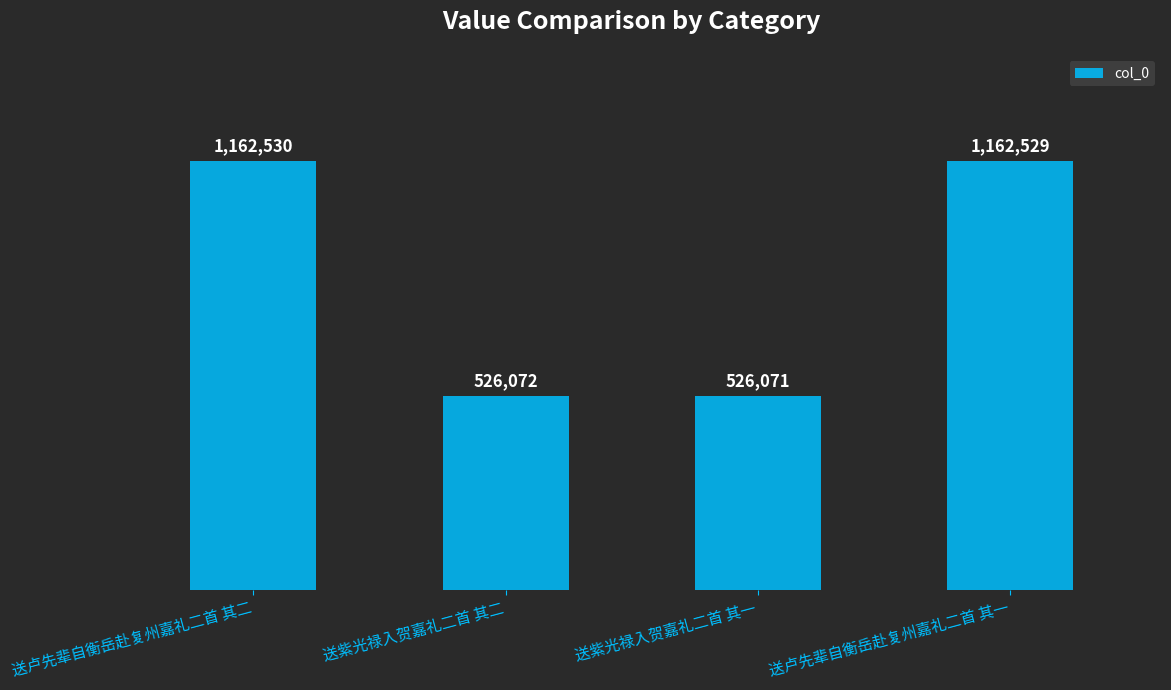

What is the value of the 1st bar from the left?

1162530